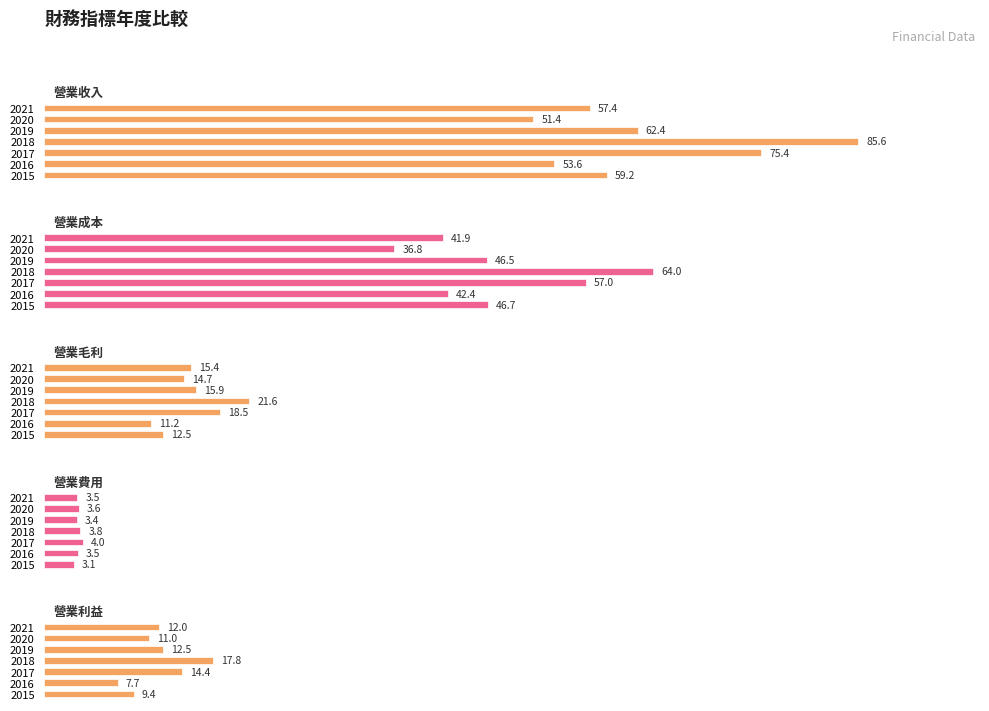

Between 2018 and 2019, which series saw the biggest shift?

營業收入